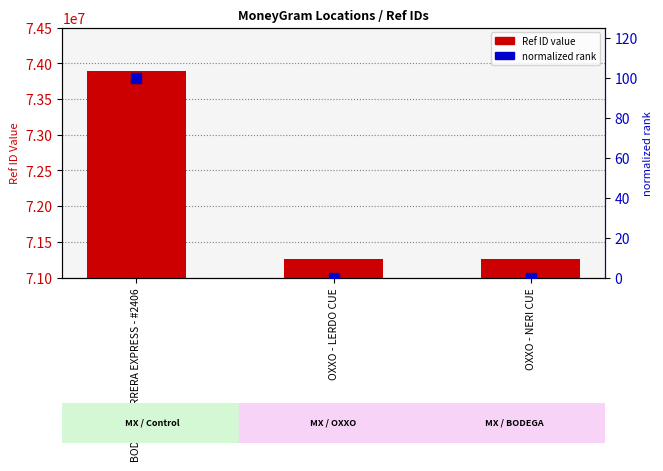

Reading left to right, list all the values displayed in this chart.

Ref ID: BODEGA AURRERA EXPRESS - #2406=73886028.0	OXXO - LERDO CUE=71254432.0	OXXO - NERI CUE=71254131.0
normalized rank: BODEGA AURRERA EXPRESS - #2406=100.0	OXXO - LERDO CUE=0.0	OXXO - NERI CUE=0.0